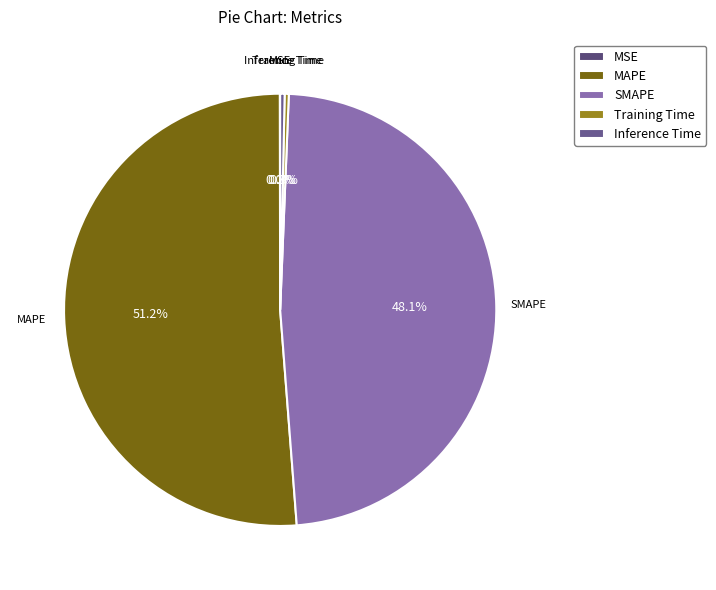

To the nearest percent, what is the average slice percentage?

20%